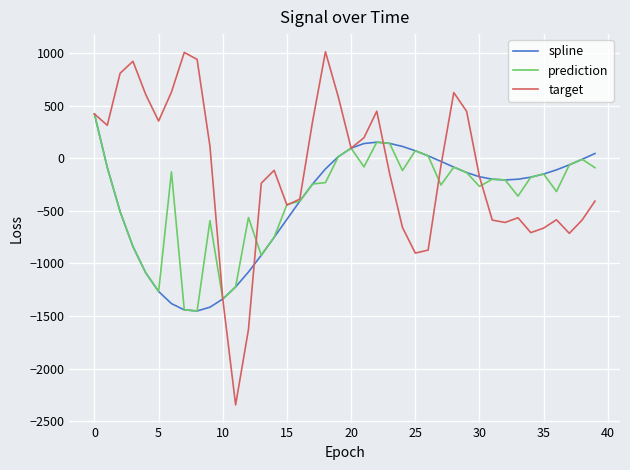

What is the lowest value of the target series?

-2346.2